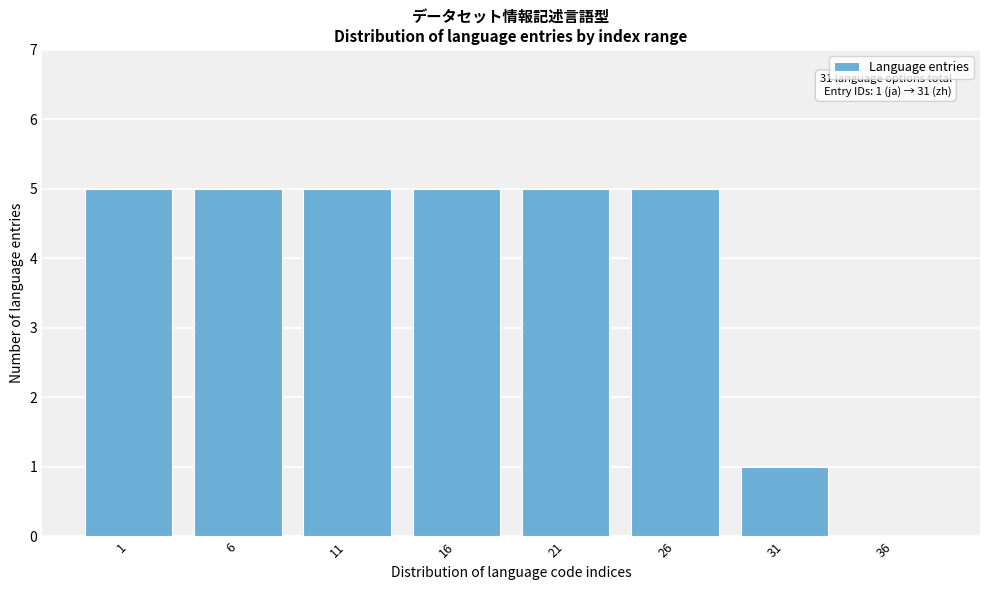

Reading left to right, extract all data points from this chart.

1=5	6=5	11=5	16=5	21=5	26=5	31=1	36=0